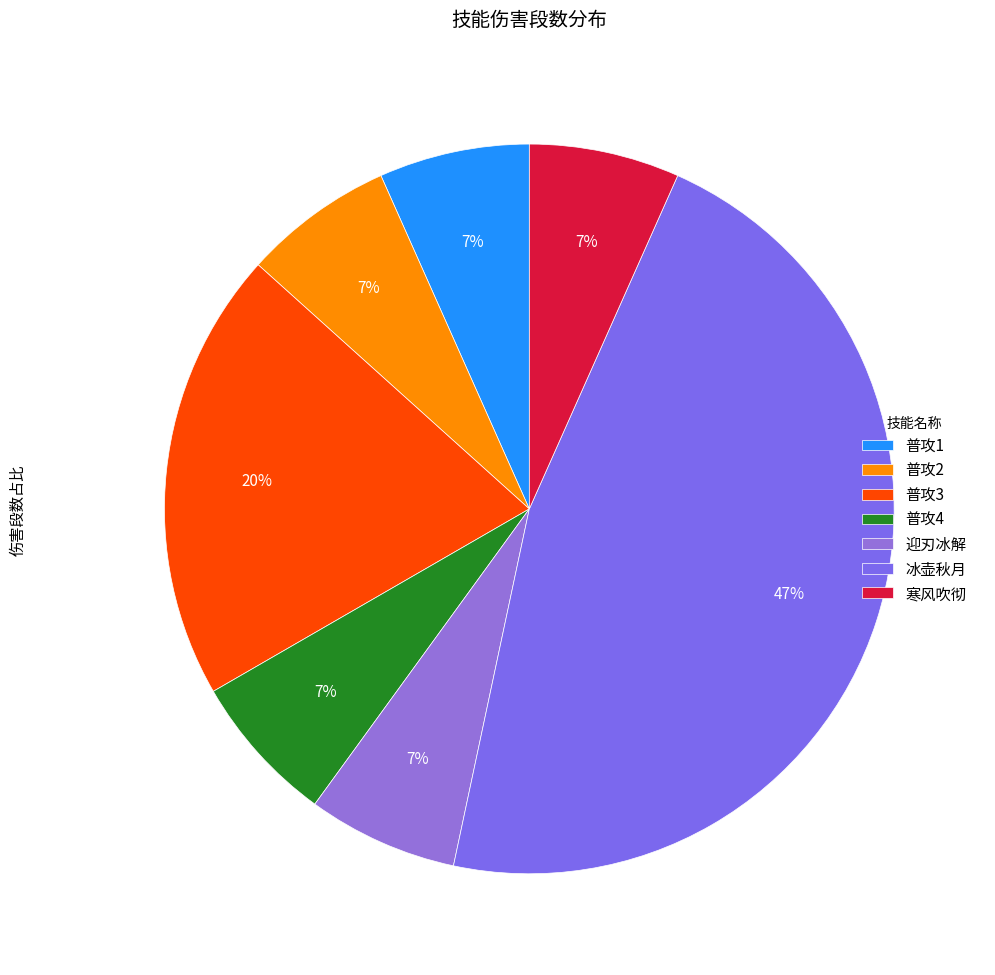

How many segments does this pie chart have?

7